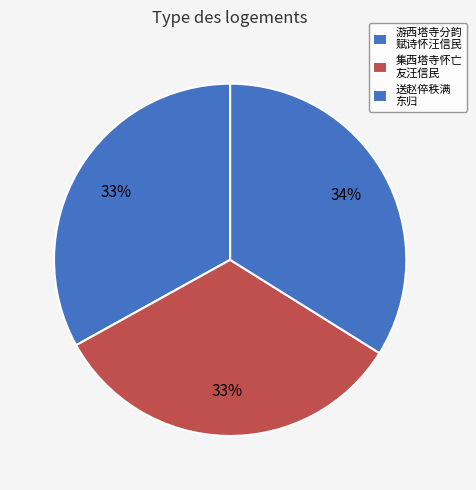

How many segments does this pie chart have?

3